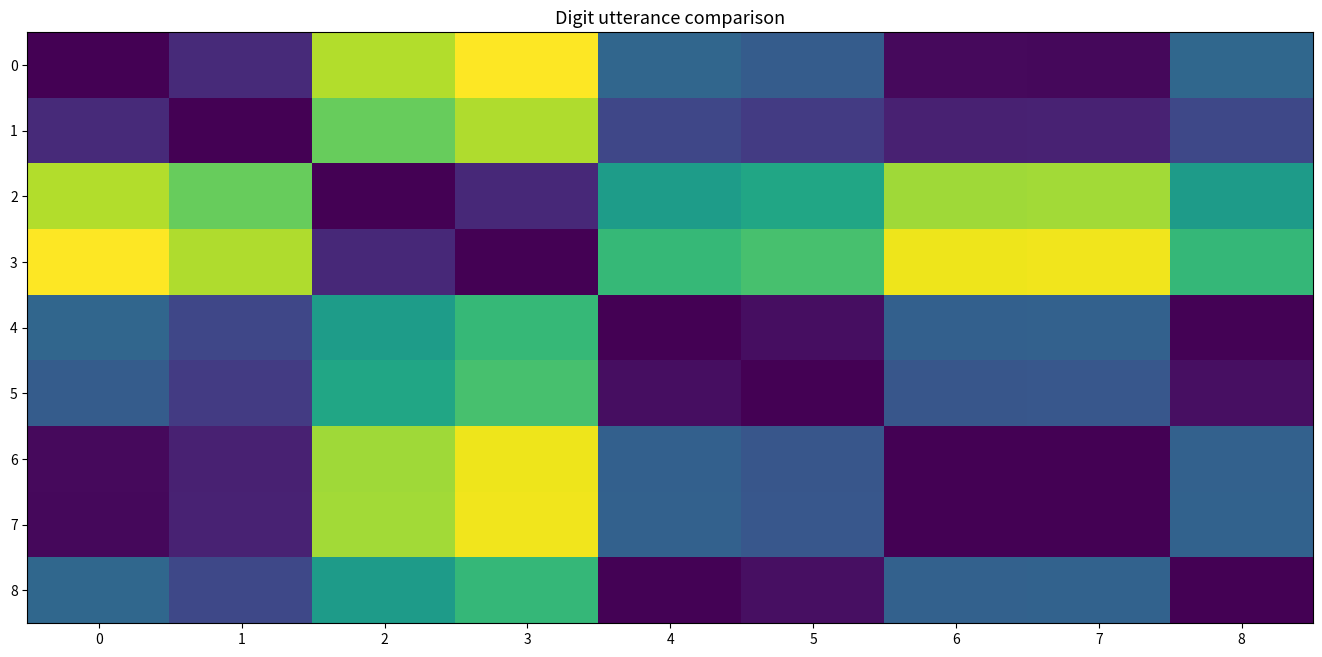

What is the spread (max minus min) of values at 0?

186.6